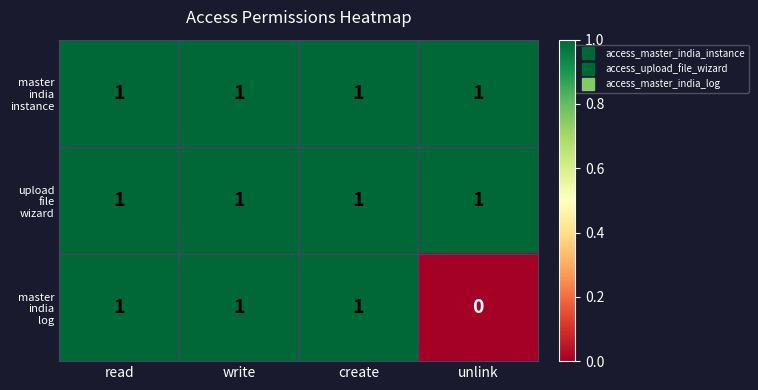

What is the total value across all series at write?

3